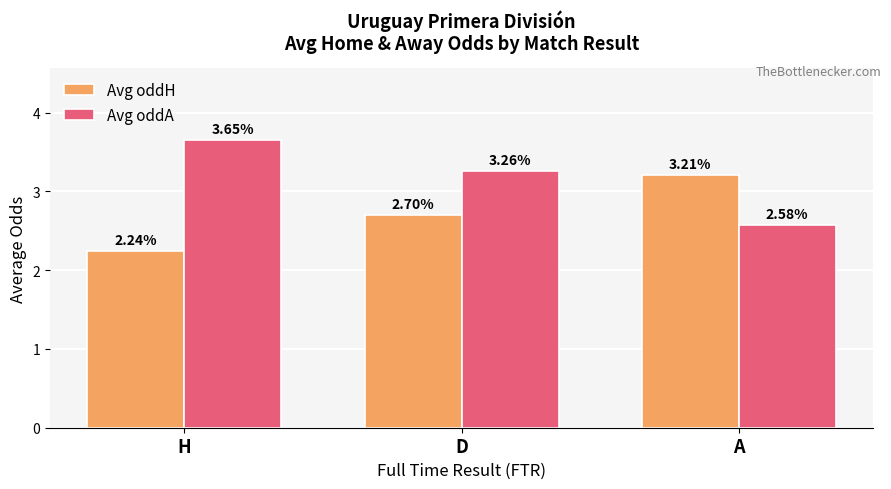

Are the bars grouped side by side (vs. stacked)?

Yes